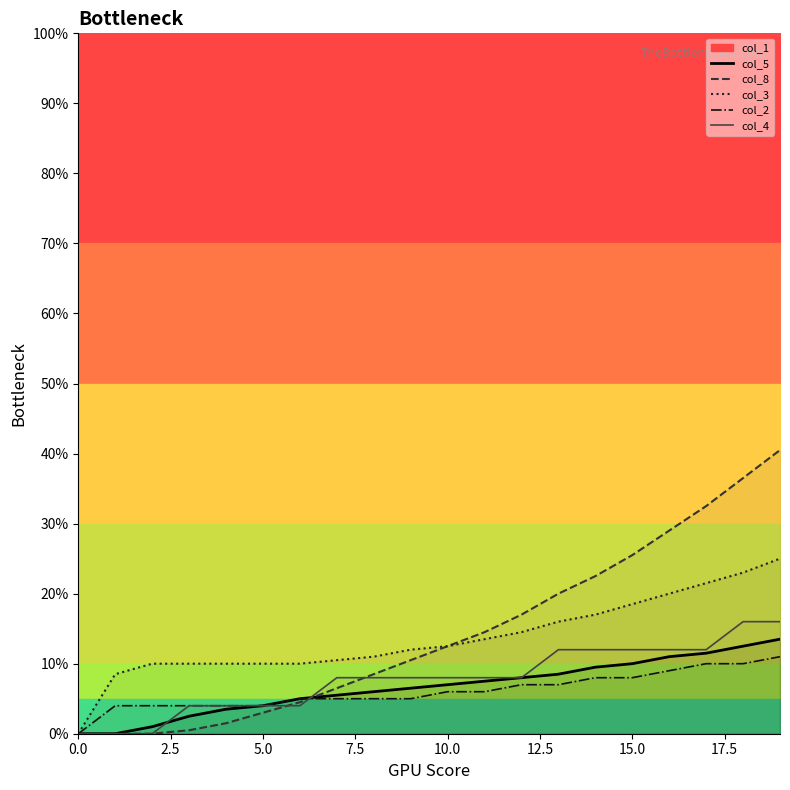

What is the maximum value shown in the chart?

40.5